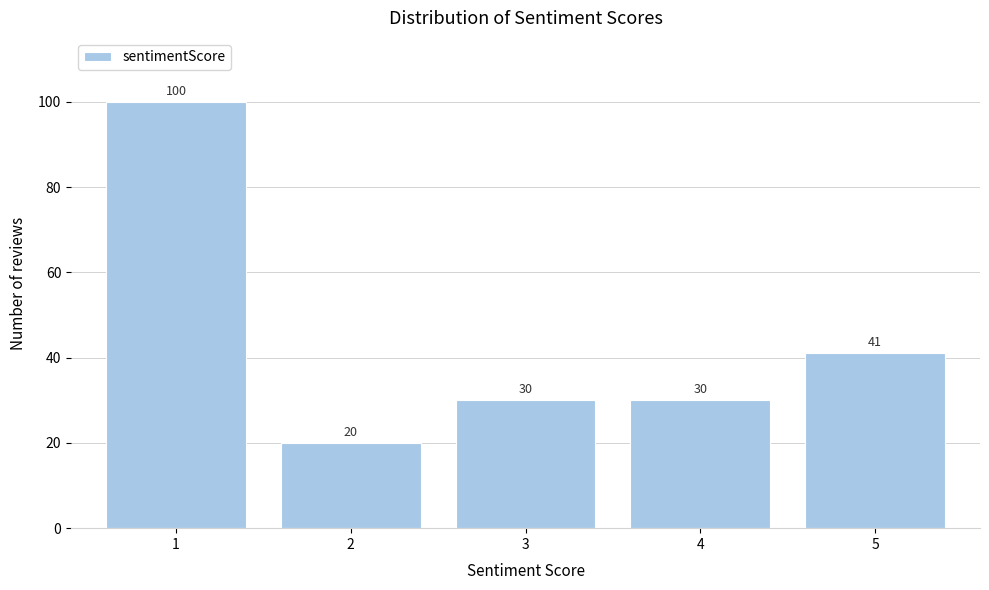

Reading left to right, list all the values displayed in this chart.

1=100	2=20	3=30	4=30	5=41